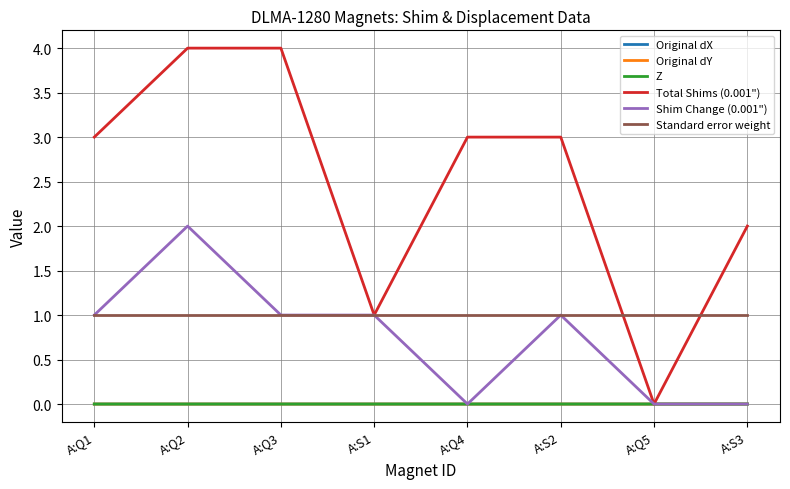

Which category has the highest value in the Shim Change (0.001") series?

A:Q2